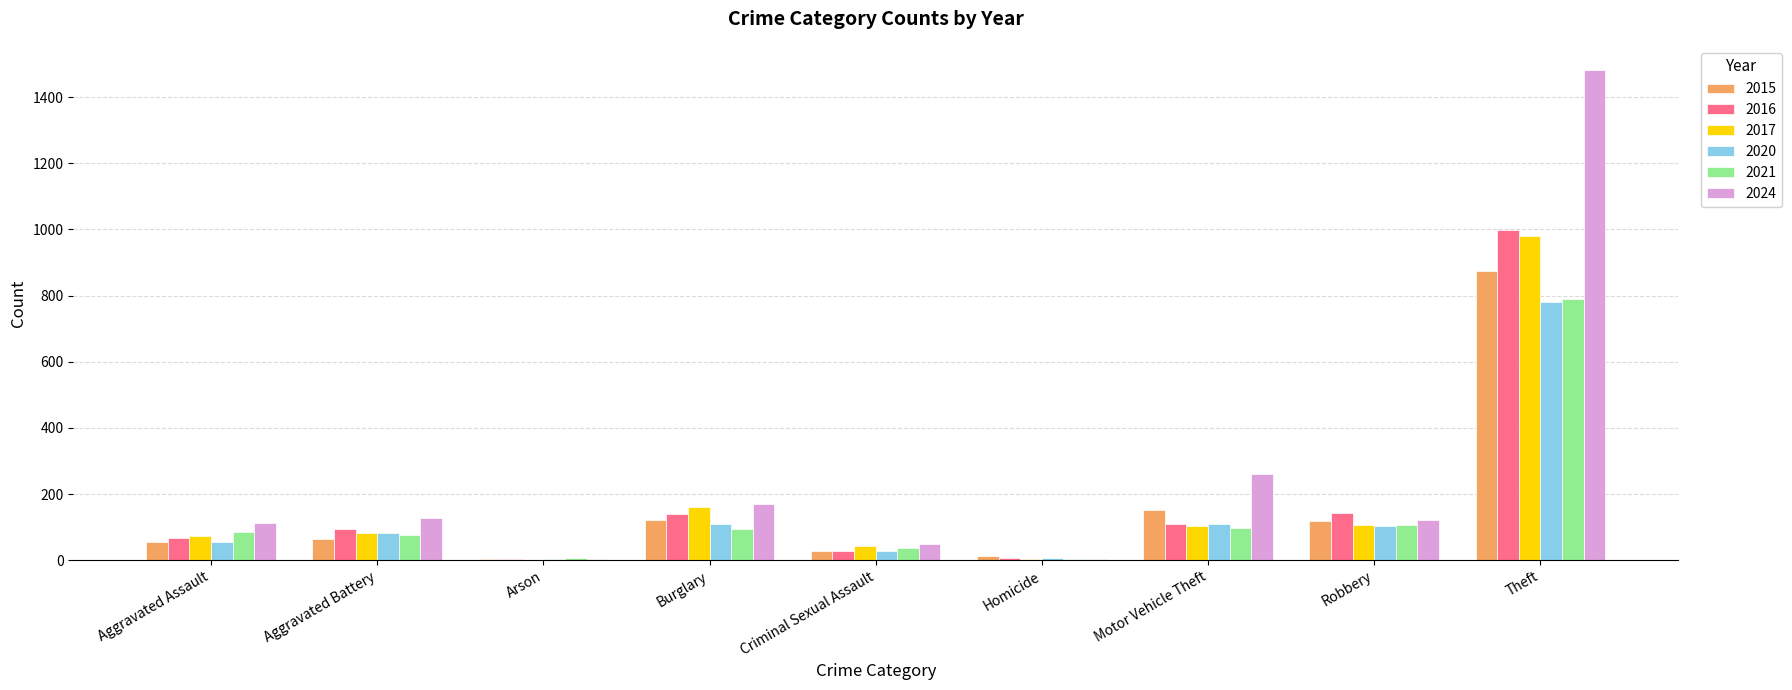

At which category is the sum across all series the highest?

Theft